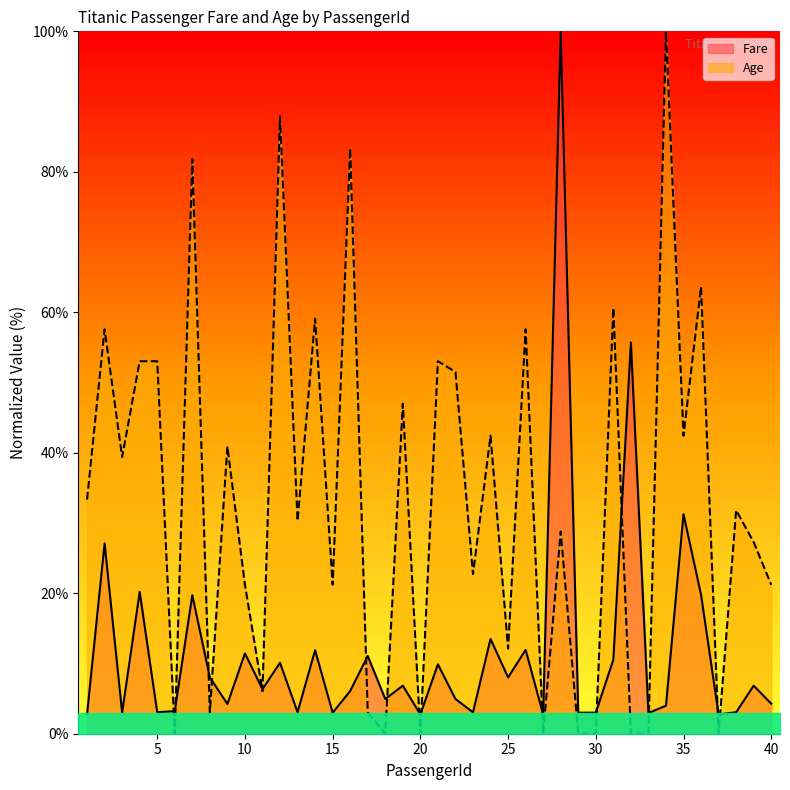

What is the total value across all series at 11?

12.4